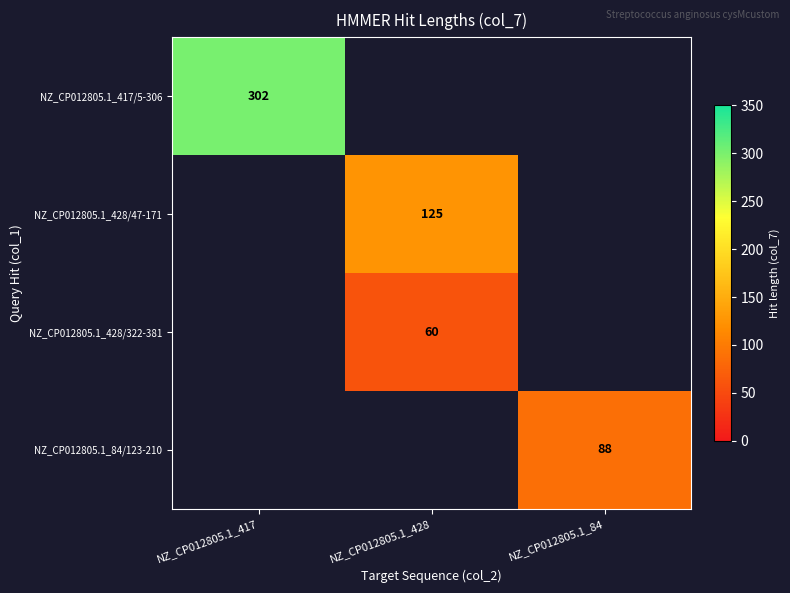

The NZ_CP012805.1_428/322-381 series shows 15 at NZ_CP012805.1_428. True or false?

False